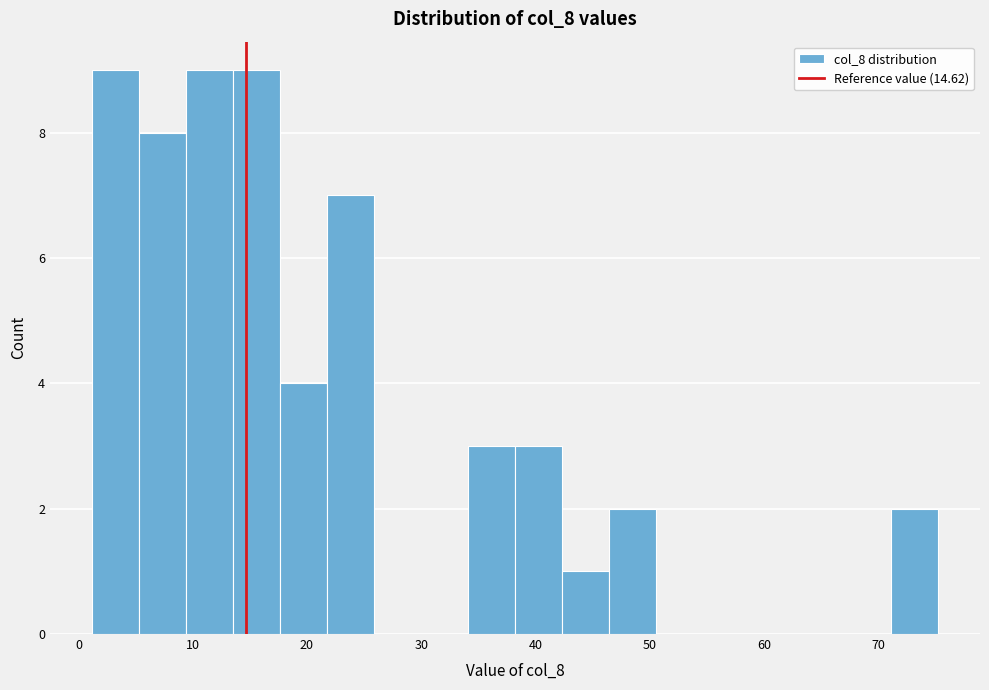

Reading left to right, transcribe this chart: for each bar, give the range it covers on the x-axis and its height. Neither the bar edges nor the heights are printed on the chart, so give them approximately, as read against the axes.

1 to 5: 9
5 to 9: 8
9 to 14: 9
14 to 18: 9
18 to 22: 4
22 to 26: 7
26 to 30: 0
30 to 34: 0
34 to 38: 3
38 to 42: 3
42 to 46: 1
46 to 51: 2
51 to 55: 0
55 to 59: 0
59 to 63: 0
63 to 67: 0
67 to 71: 0
71 to 75: 2